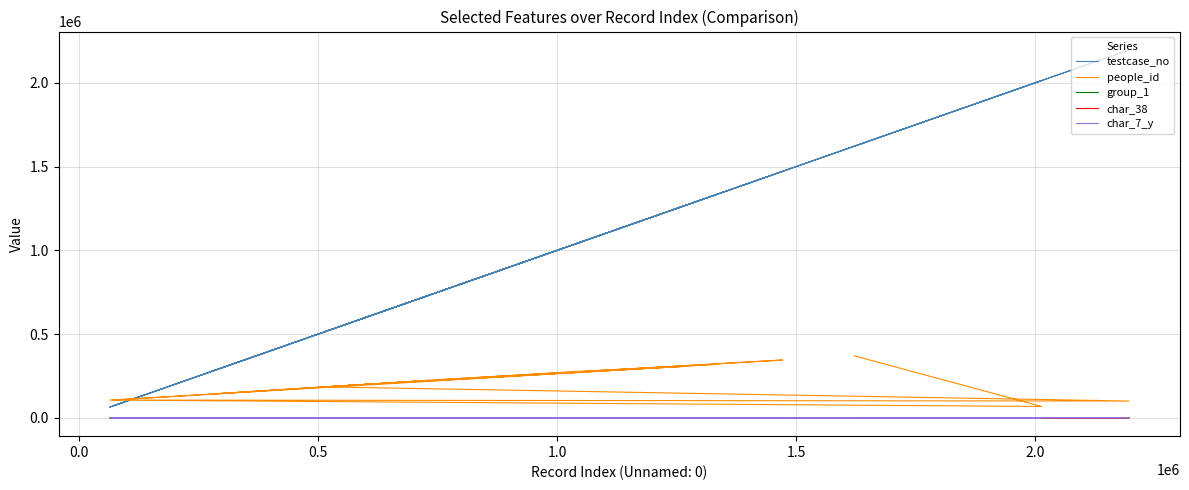

True or false: people_id has more than 2 points higher than both neighbors.

True